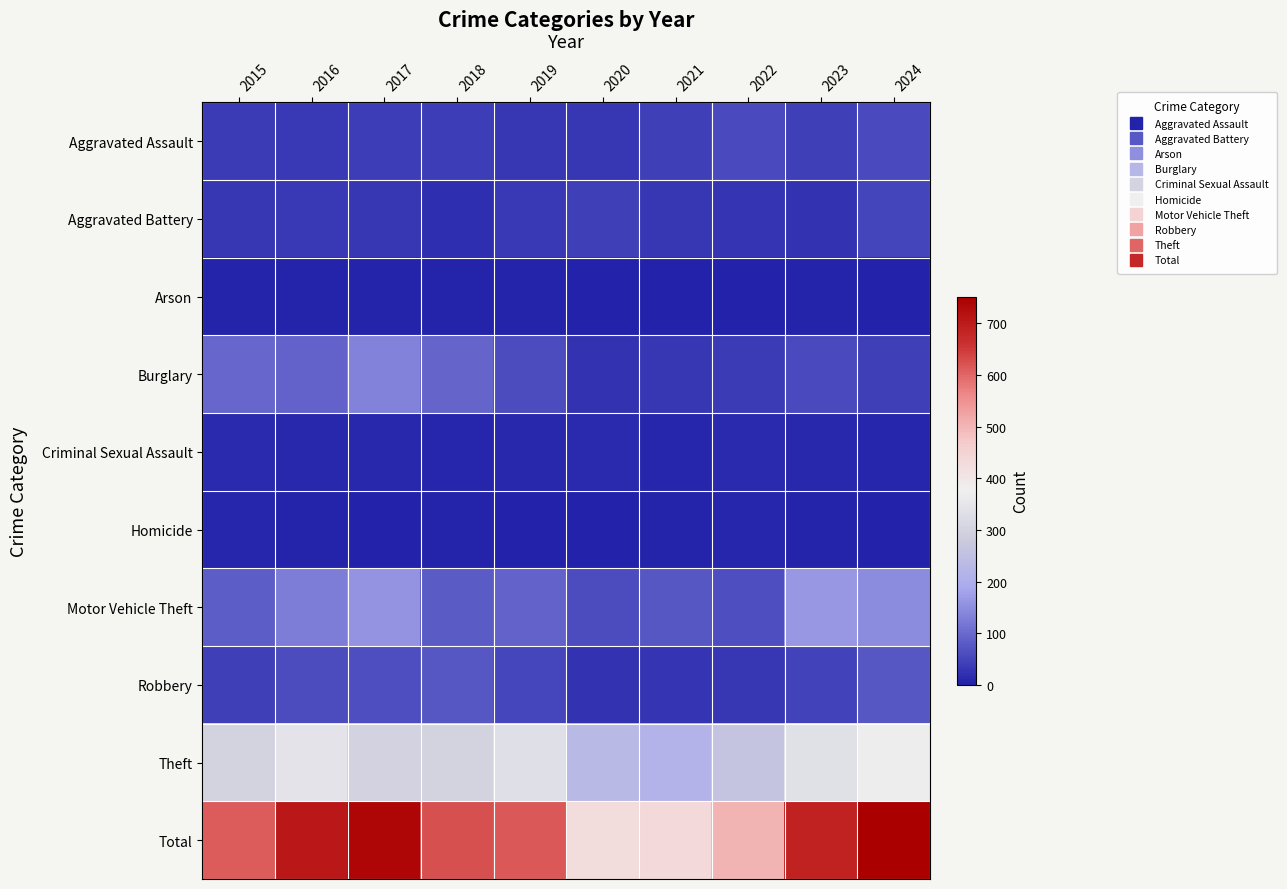

At how many categories does at least one series exceed 446?

8